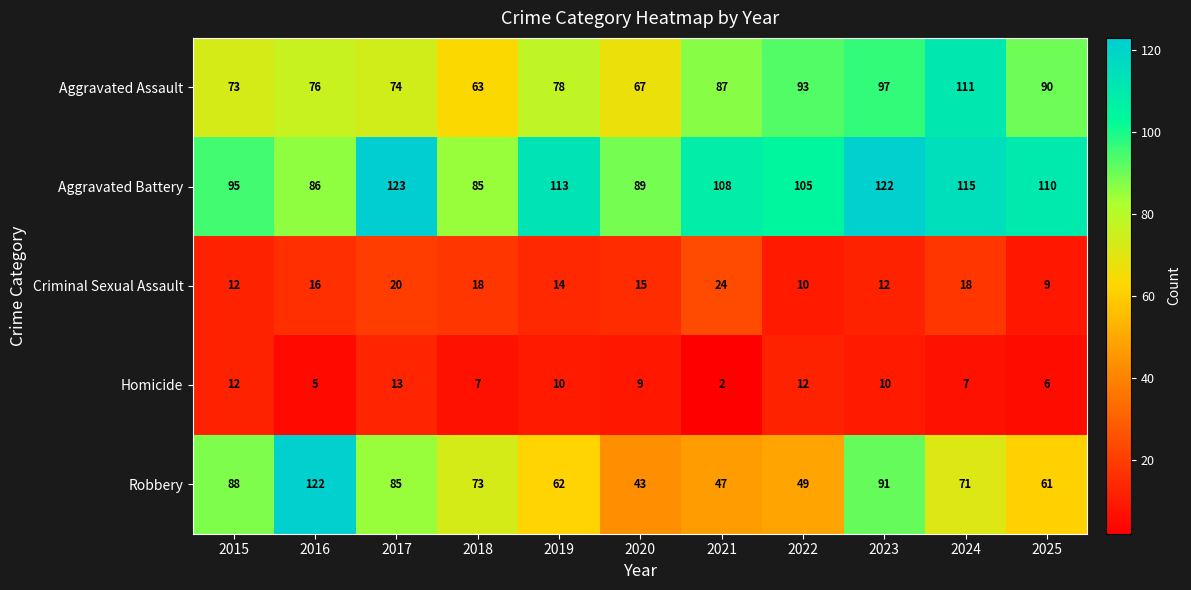

How many values in the Criminal Sexual Assault series are below 15?

5